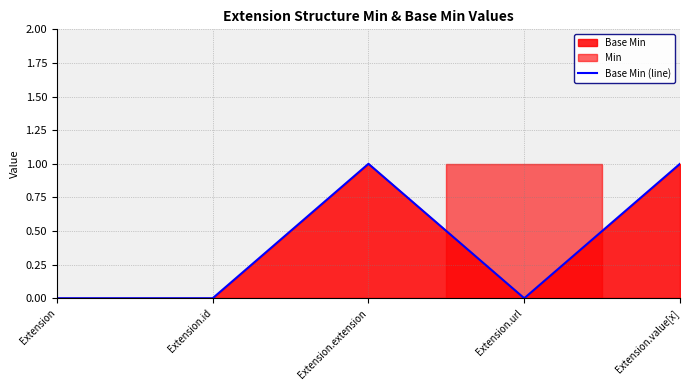

Which has a higher value, Extension.extension or Extension.url?

Extension.extension